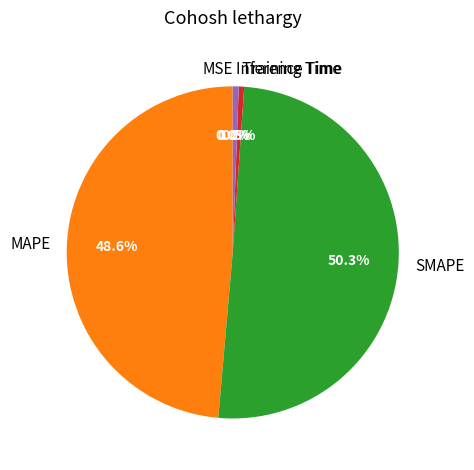

Which category accounts for the majority?

SMAPE